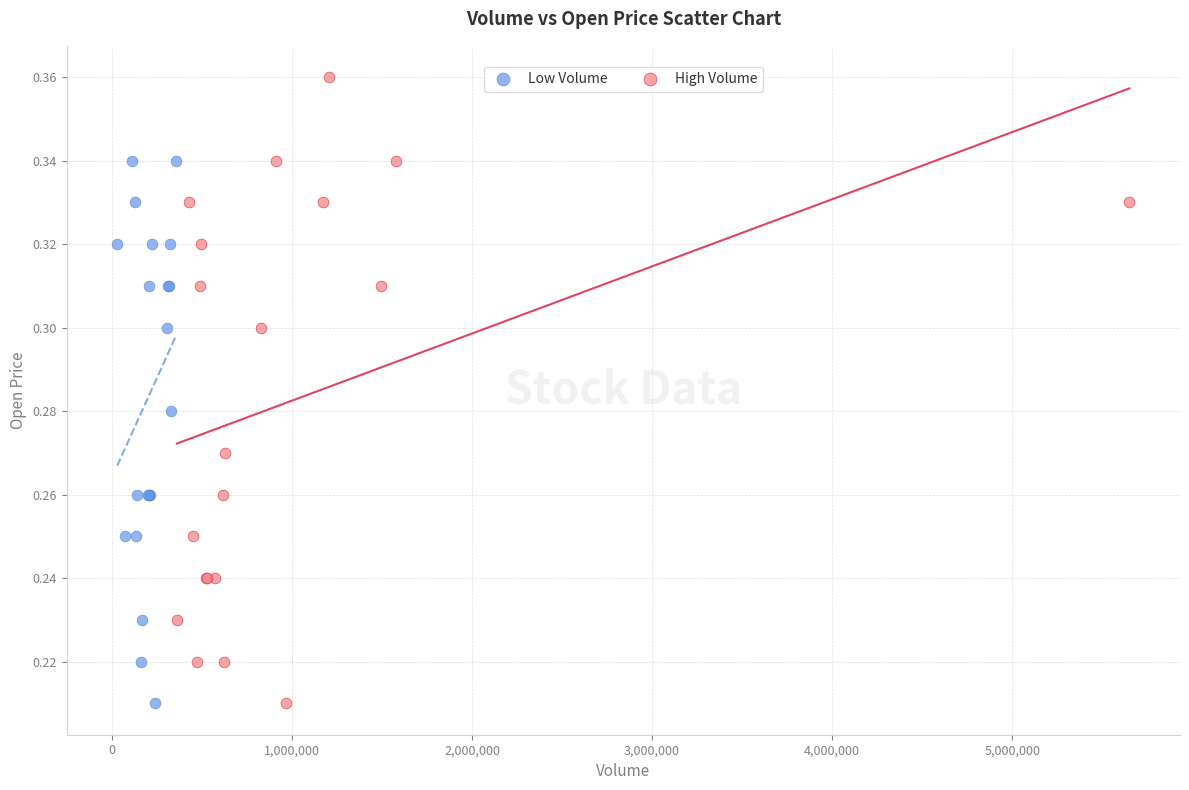

Which series reaches the maximum Y coordinate?

High Volume